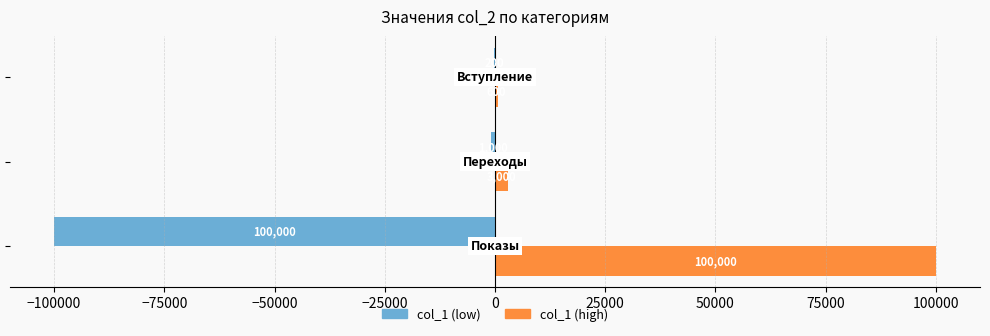

Which series has the largest total across all categories?

col_1 (high)